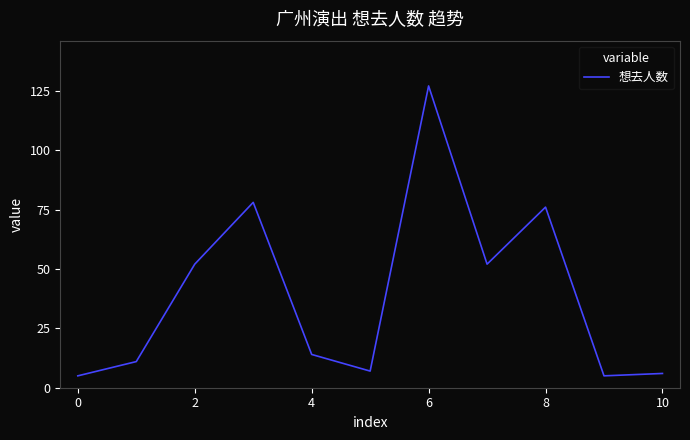

What is the smallest value displayed?

5